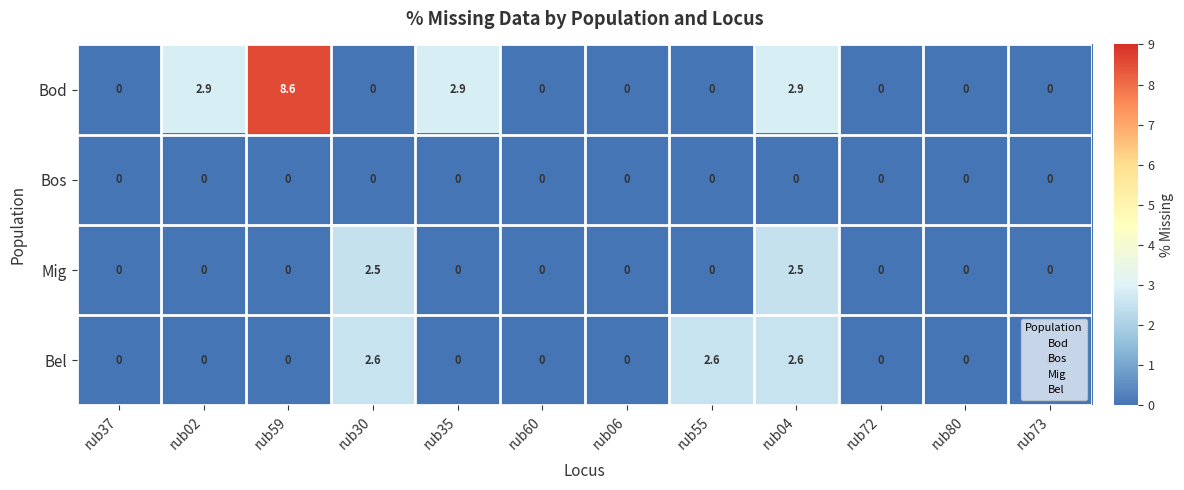

How many data points does each series have?

12